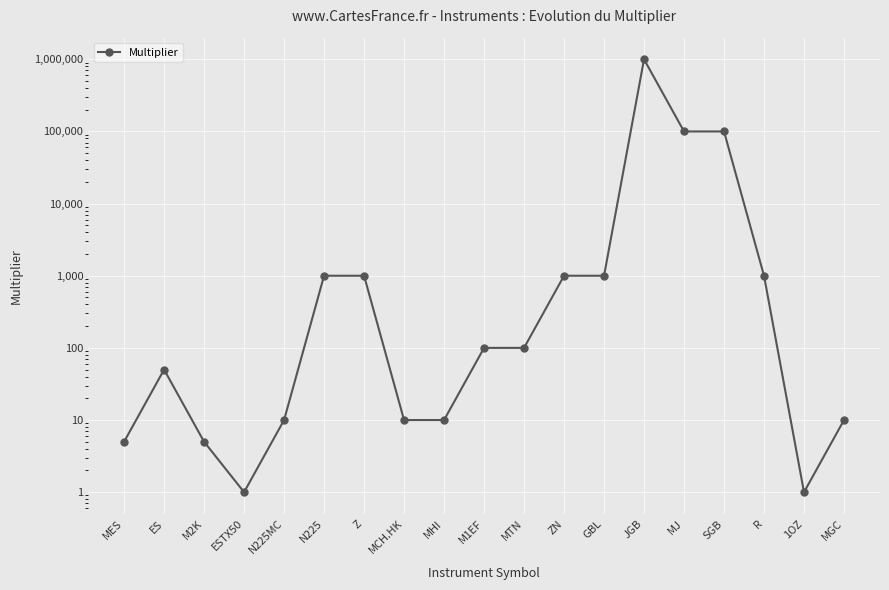

Reading right to left, list all the values displayed in this chart.

10	1	1000	100000	100000	1000000	1000	1000	100	100	10	10	1000	1000	10	1	5	50	5